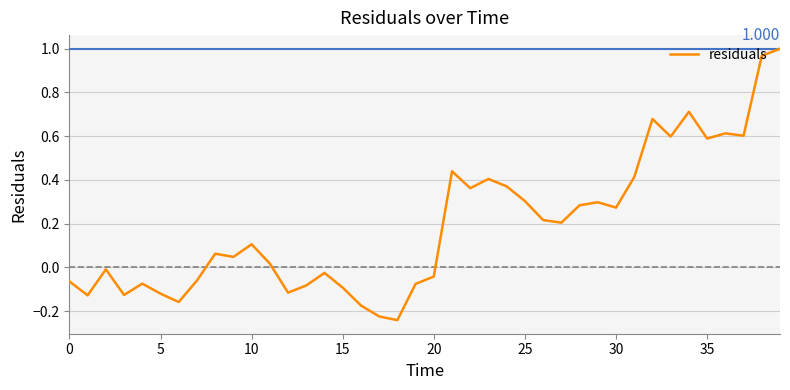

How many values are below zero?

17